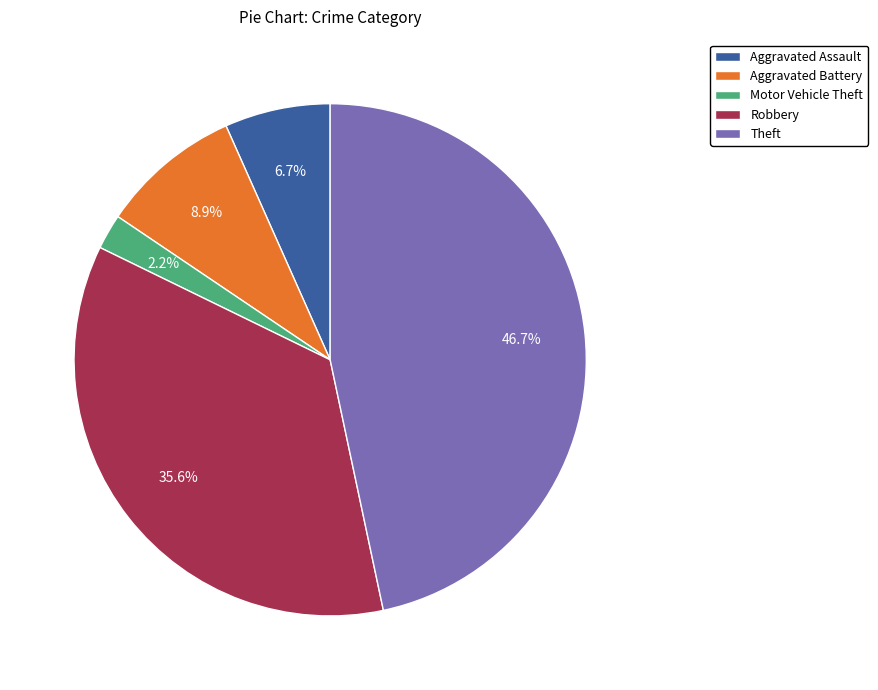

What percentage is the Motor Vehicle Theft slice, to the nearest percent?

2%